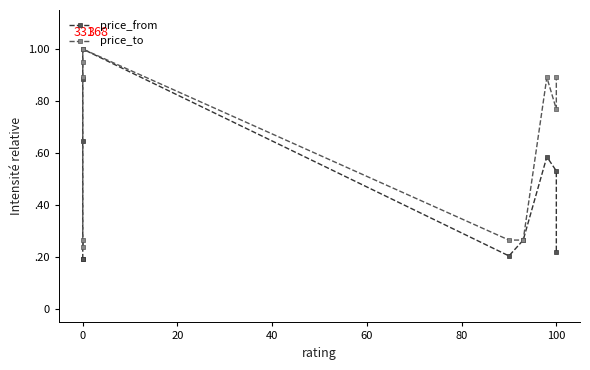

Between 0 and 100, which series saw the biggest shift?

price_from